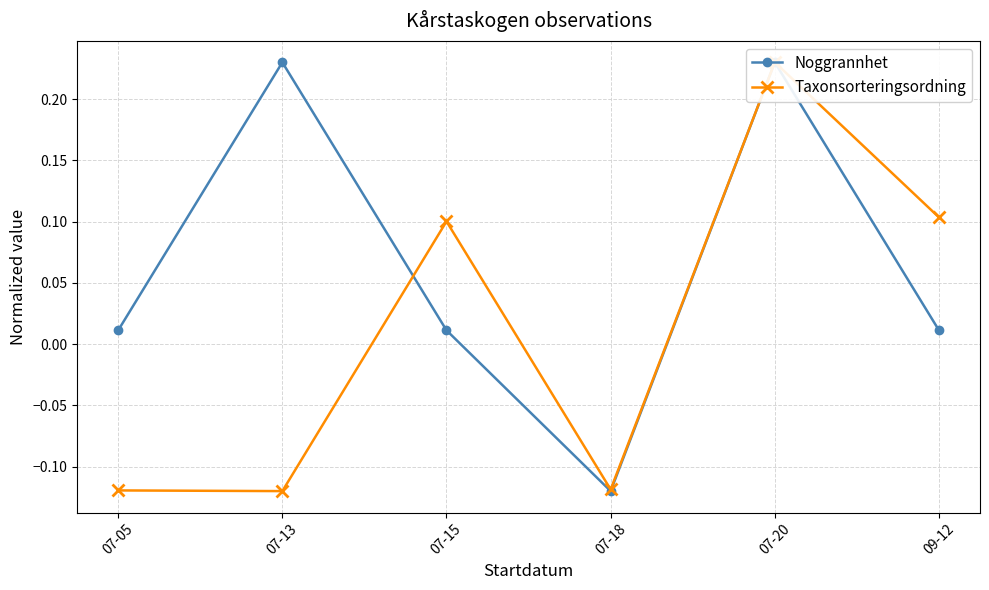

What is the difference between the maximum and minimum values in the Noggrannhet series?

0.3